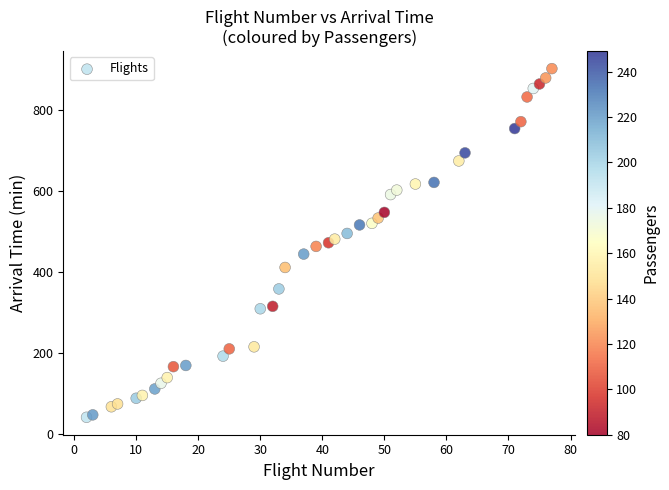

What is the range of Y values (max minus min)?

861